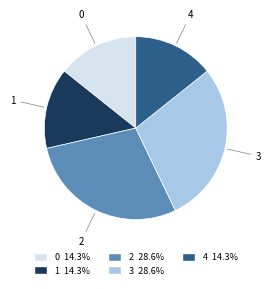

Count the number of slices in the pie.

5